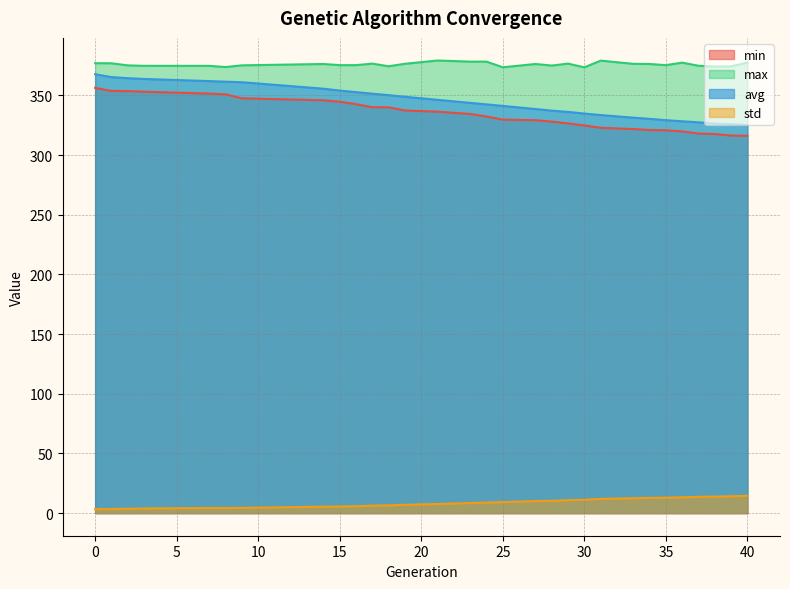

Reading left to right, extract all data points from this chart.

min: 0=356.2	1=353.7	2=353.5	3=353.0	7=351.5	8=350.8	9=347.5	14=345.8	15=344.6	16=342.6	17=340.0	18=340.0	19=337.3	21=336.3	23=334.4	24=332.2	25=329.6	27=329.1	28=328.0	29=326.5	30=324.7	31=322.8	33=321.7	34=320.9	35=320.7	36=319.8	37=318.0	38=317.6	39=316.3	40=316.1
max: 0=377.0	1=376.8	2=375.1	3=374.7	7=374.7	8=373.7	9=375.1	14=376.2	15=375.3	16=375.3	17=376.6	18=374.3	19=376.4	21=379.2	23=378.2	24=378.2	25=373.5	27=376.2	28=375.0	29=376.6	30=373.5	31=379.1	33=376.4	34=376.3	35=375.3	36=377.4	37=374.8	38=374.1	39=374.3	40=377.4
avg: 0=367.7	1=365.3	2=364.4	3=363.7	7=361.9	8=361.4	9=361.0	14=355.6	15=354.0	16=352.7	17=351.4	18=350.2	19=348.8	21=346.2	23=343.7	24=342.4	25=341.1	27=338.5	28=337.2	29=336.1	30=334.7	31=333.5	33=331.3	34=330.3	35=329.2	36=328.3	37=327.4	38=326.4	39=325.8	40=325.1
std: 0=3.3	1=3.4	2=3.6	3=3.9	7=4.3	8=4.3	9=4.4	14=5.4	15=5.5	16=5.8	17=6.3	18=6.5	19=6.9	21=7.7	23=8.4	24=8.8	25=9.2	27=10.1	28=10.3	29=10.8	30=11.2	31=11.9	33=12.4	34=12.7	35=12.9	36=13.3	37=13.6	38=13.8	39=14.1	40=14.5